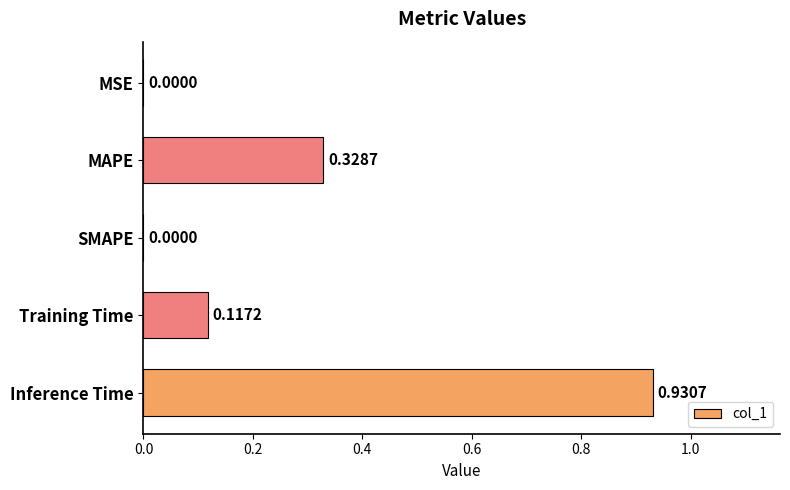

Which has a higher value, Training Time or MAPE?

MAPE